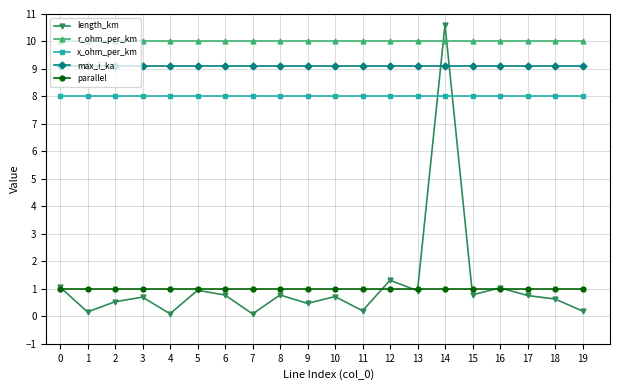

Which series has the largest total across all categories?

r_ohm_per_km